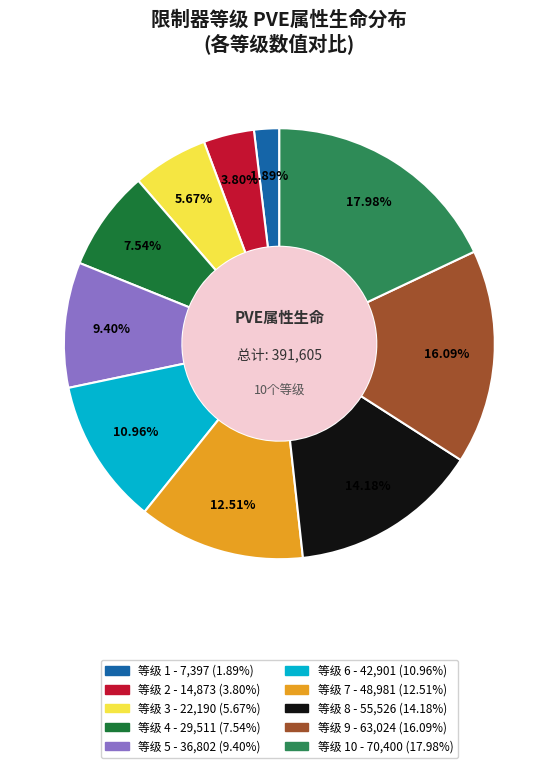

Does any single category account for the majority?

No